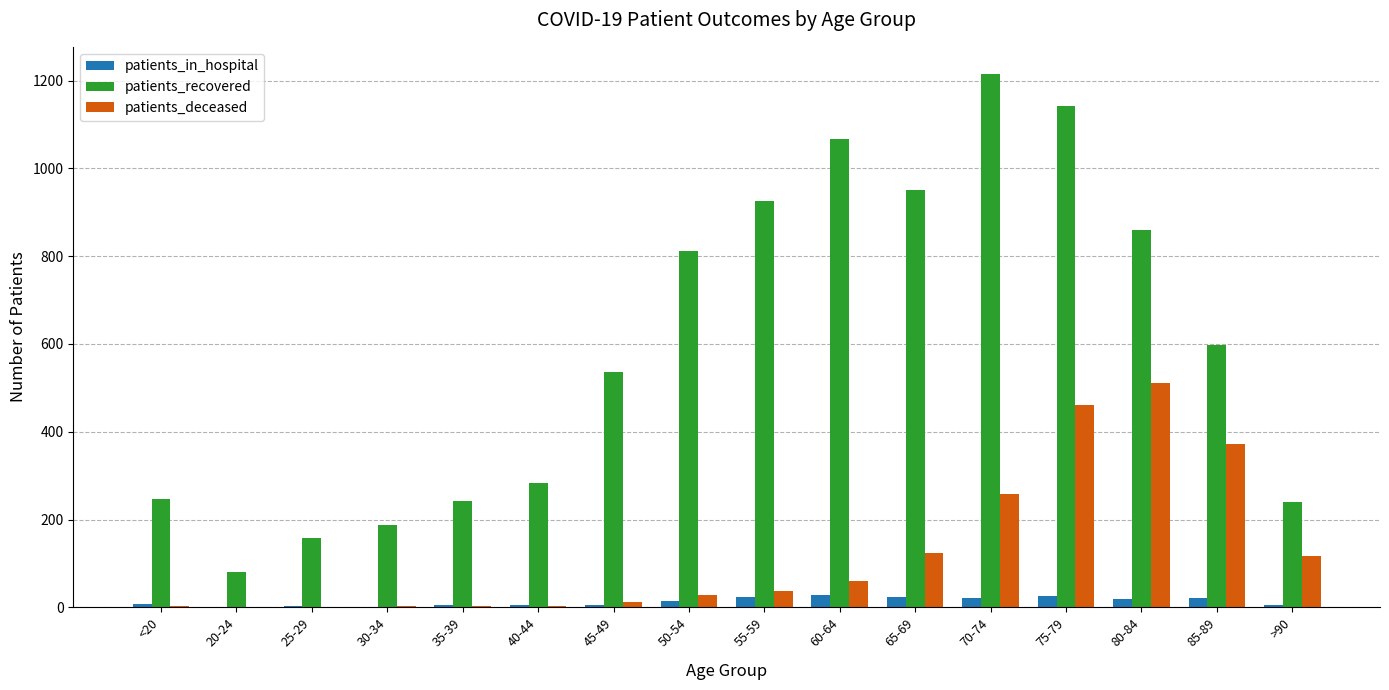

What is the maximum value shown in the chart?

1216